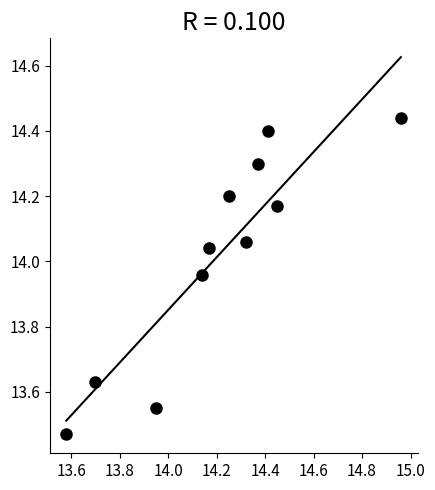

What is the range of Y values (max minus min)?

1.0